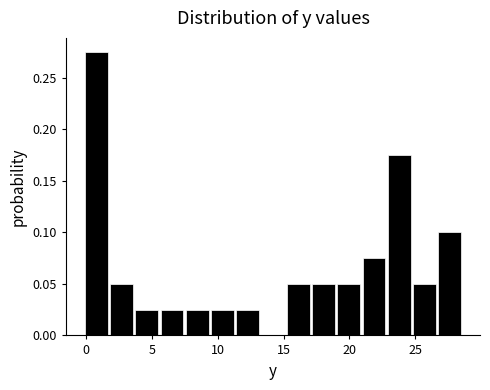

Read against the x-axis, roughly where is the centre of the tallest bar?

1.0